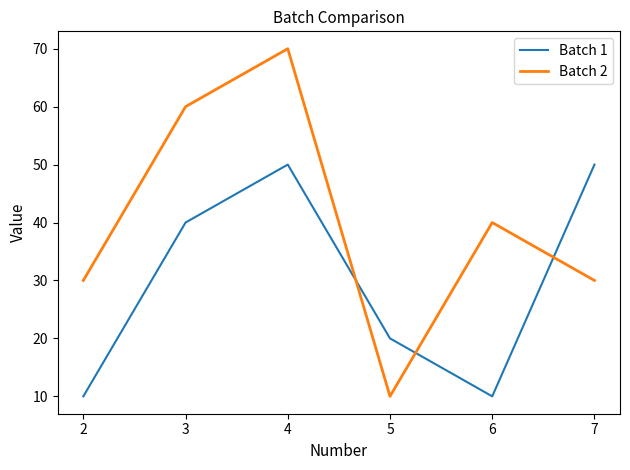

Rank the series at 2 from lowest to highest value.

Batch 1, Batch 2